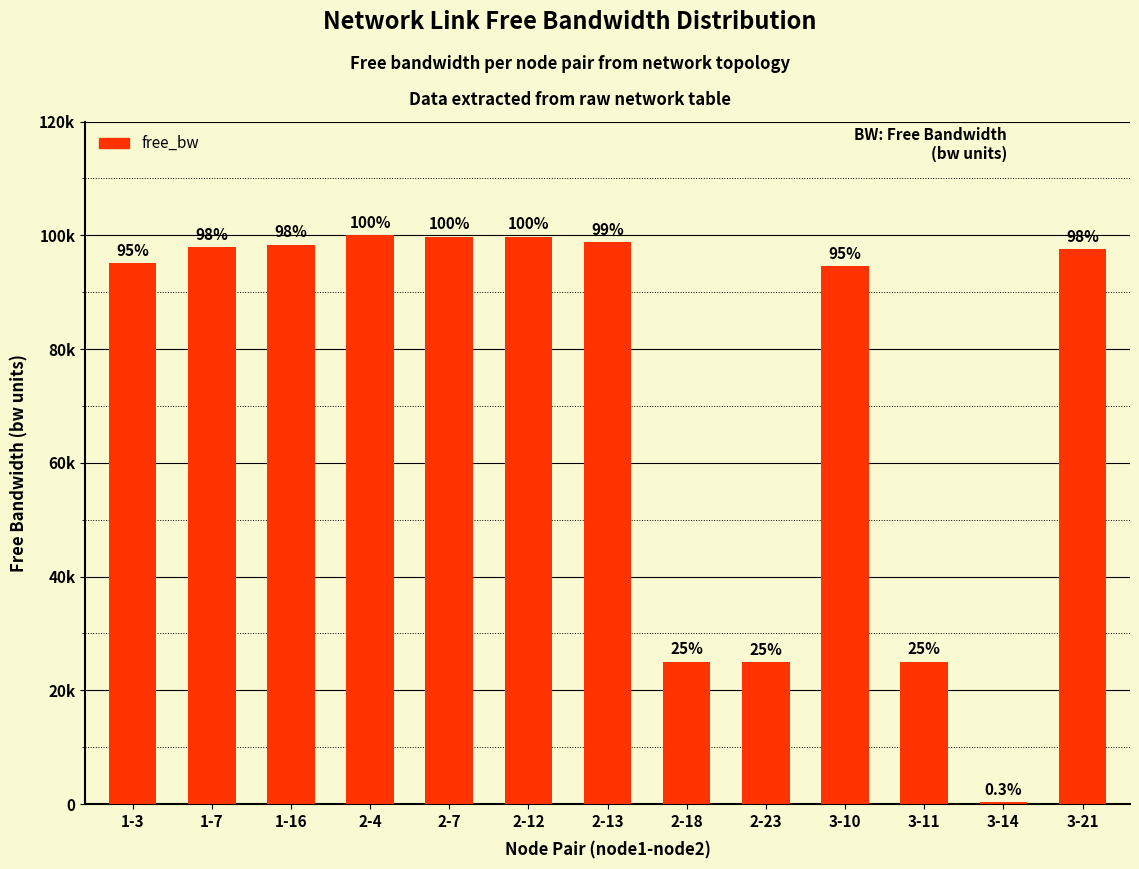

Reading right to left, extract all data points from this chart.

3-21=97551.9	3-14=348.4	3-11=24999.8	3-10=94541.6	2-23=24947.4	2-18=24986.7	2-13=98800.8	2-12=99706.6	2-7=99701.8	2-4=99980.7	1-16=98320.6	1-7=97861.6	1-3=95048.7